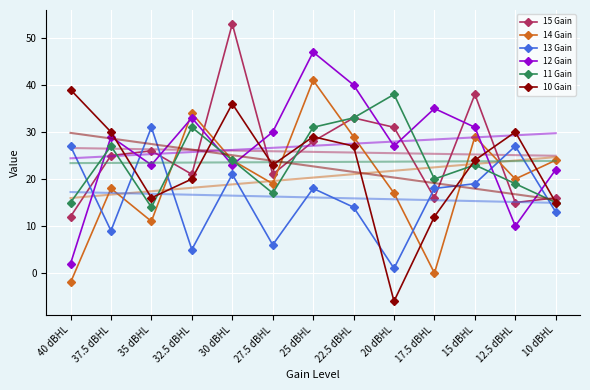

Rank the series by their maximum value, from lowest to highest.

13 Gain, 11 Gain, 10 Gain, 14 Gain, 12 Gain, 15 Gain